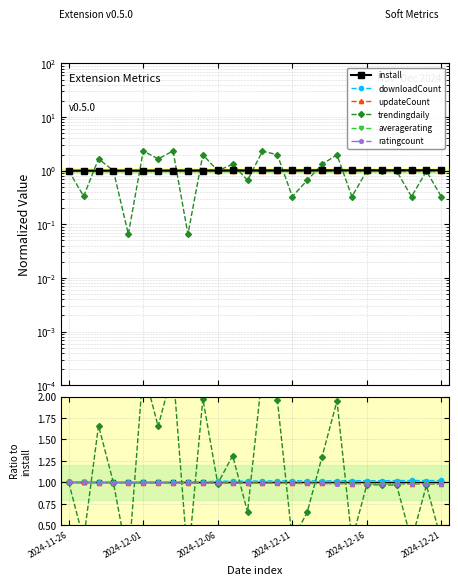

Which series has the largest range (max minus min)?

trendingdaily